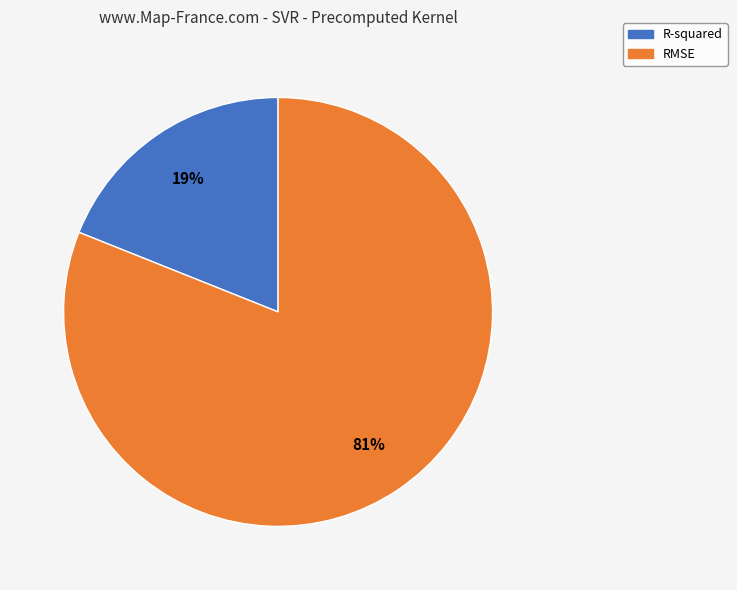

To the nearest percent, what portion does R-squared represent?

19%